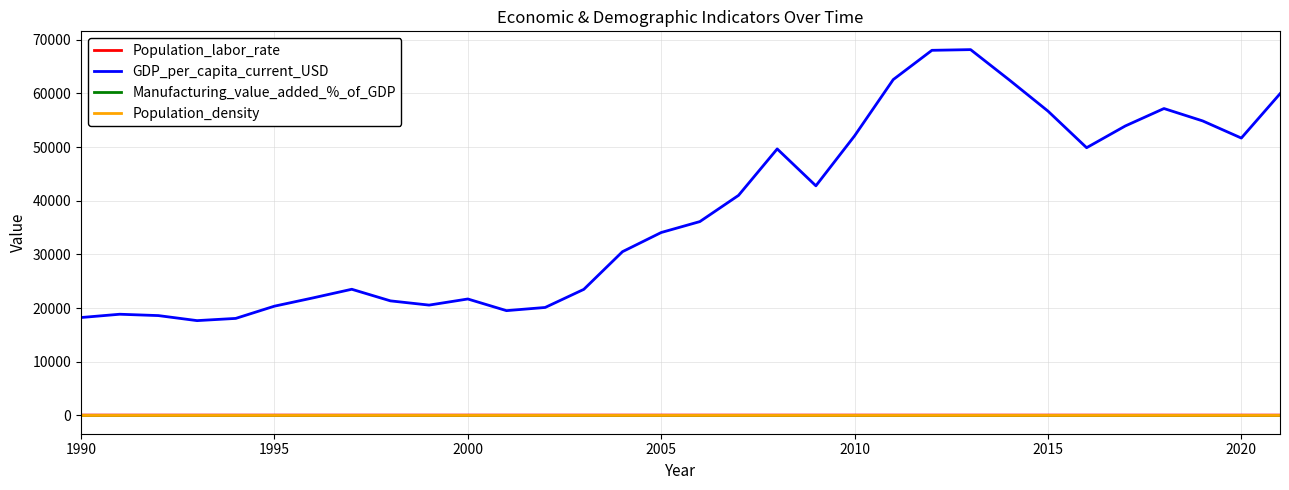

Which series has the largest range (max minus min)?

GDP_per_capita_current_USD